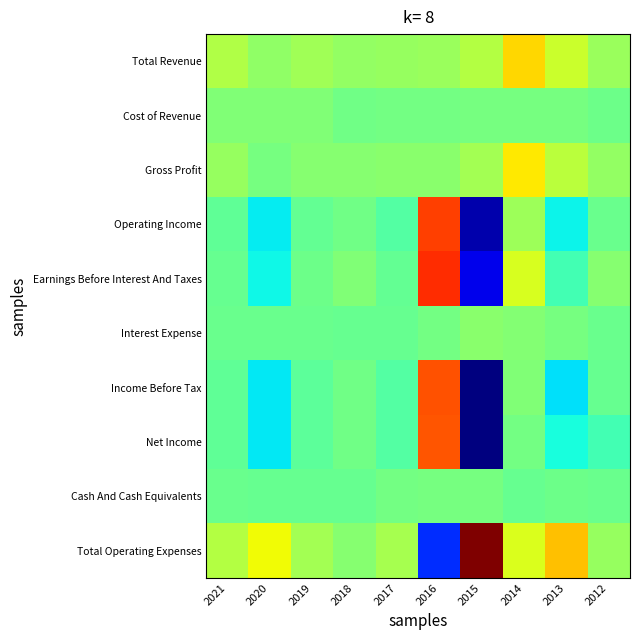

Reading right to left, extract all data points from this chart.

Total Revenue: 2012=247700	2013=469500	2014=794200	2015=365100	2016=241800	2017=228800	2018=208600	2019=275600	2020=202100	2021=342900
Cost of Revenue: 2012=30500	2013=73400	2014=79600	2015=81500	2016=68100	2017=63300	2018=54200	2019=123900	2020=119700	2021=121400
Gross Profit: 2012=217200	2013=396100	2014=714600	2015=283700	2016=173600	2017=165500	2018=154400	2019=151700	2020=82400	2021=221500
Operating Income: 2012=20500	2013=-407400	2014=260800	2015=-1643800	2016=1400000	2017=-79500	2018=54300	2019=-13000	2020=-443500	2021=-20100
Earnings Before Interest And Taxes: 2012=146300	2013=-157000	2014=530800	2015=-1445000	2016=1475400	2017=-13700	2018=116300	2019=37200	2020=-403100	2021=8100
Interest Expense: 2012=13000	2013=83100	2014=137500	2015=163100	2016=67100	2017=5600	2018=4500	2019=16600	2020=20500	2021=12100
Income Before Tax: 2012=7800	2013=-490500	2014=123300	2015=-1806800	2016=1333000	2017=-85100	2018=49800	2019=-35200	2020=-463900	2021=-32100
Net Income: 2012=-156600	2013=-359600	2014=67300	2015=-1798100	2016=1316200	2017=-85100	2018=48400	2019=-35200	2020=-464000	2021=-32100
Cash And Cash Equivalents: 2012=18900	2013=33200	2014=11600	2015=81100	2016=76800	2017=68500	2018=11300	2019=0	2020=10400	2021=18800
Total Operating Expenses: 2012=227100	2013=876900	2014=533400	2015=2008900	2016=-1158300	2017=308200	2018=154400	2019=288600	2020=645600	2021=363000